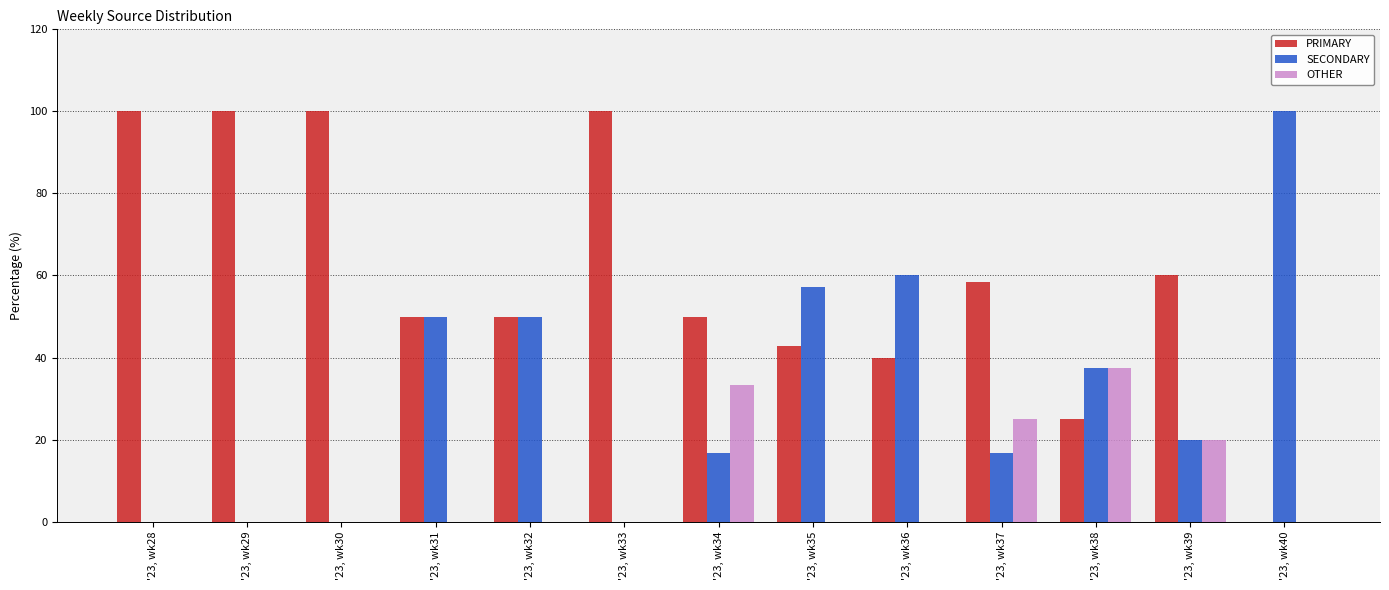

What is the average value of the PRIMARY series?

59.7